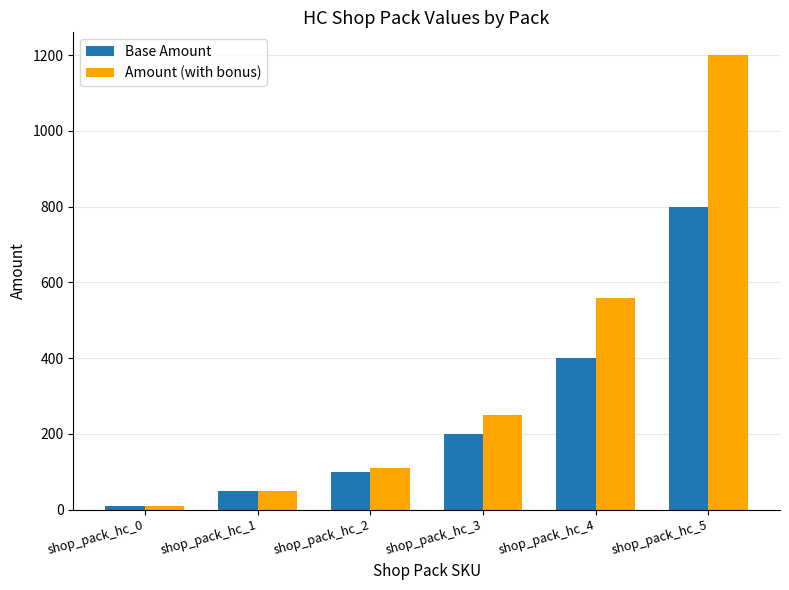

What is the minimum value for Amount (with bonus)?

10